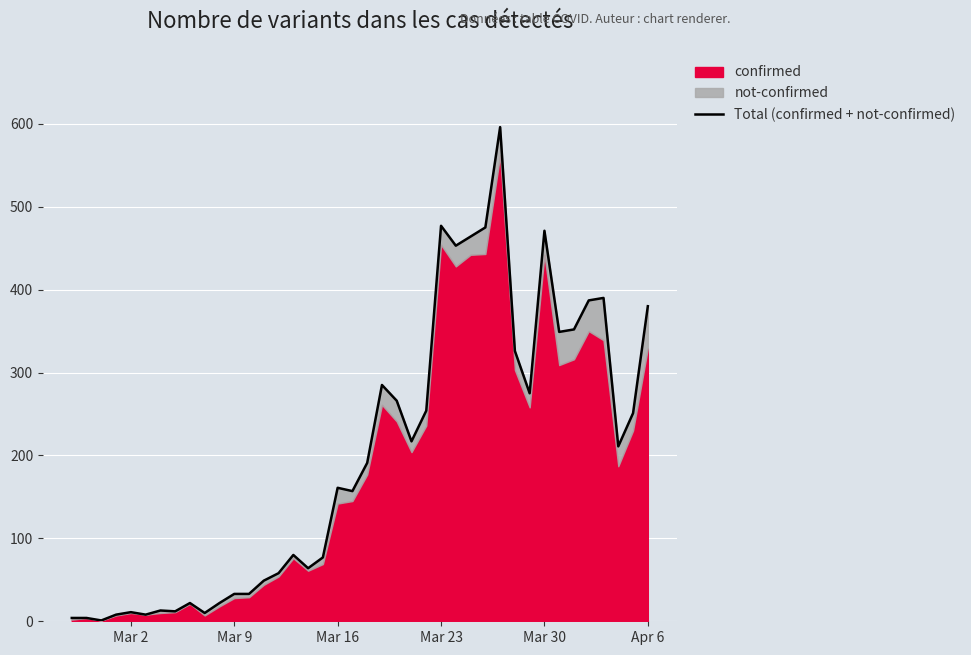

Reading left to right, transcribe all the data shown in this chart.

4	4	1	8	11	8	13	12	22	10	22	33	33	49	58	80	64	77	161	157	191	285	266	217	254	477	453	464	475	596	326	275	471	349	352	387	390	211	251	380